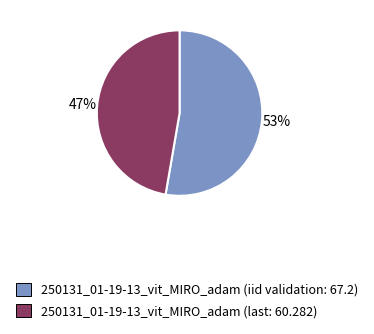

Is there any slice that represents more than half of the pie?

Yes